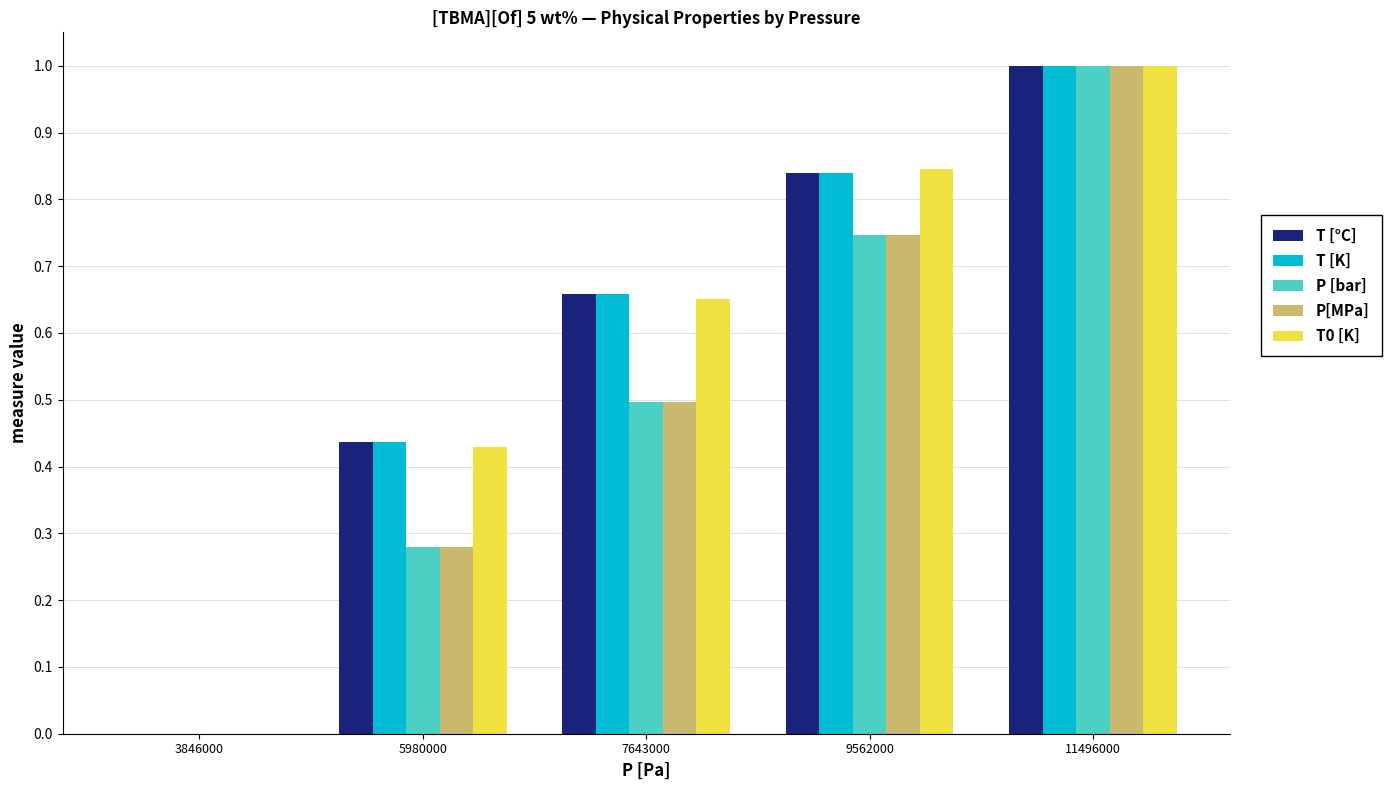

What is the sum of all P [bar] values?

2.5